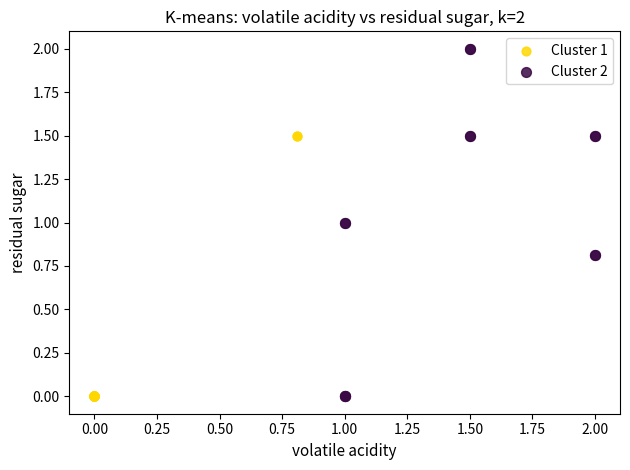

Which series reaches the maximum Y coordinate?

Cluster 2